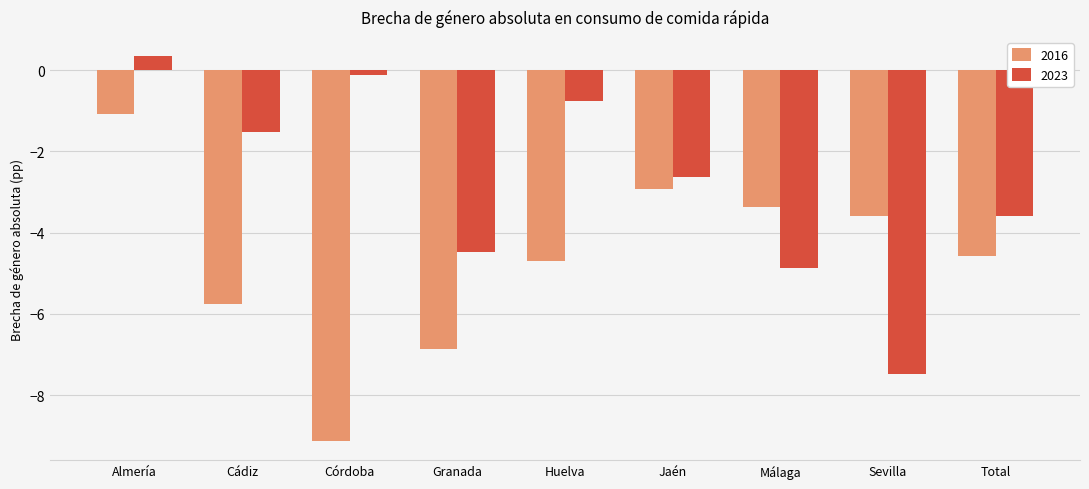

How many data points in 2023 are above -2?

4